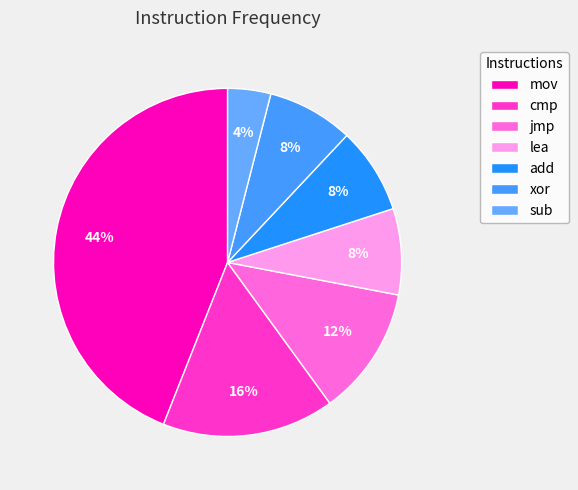

What is the smallest slice in the pie chart?

sub